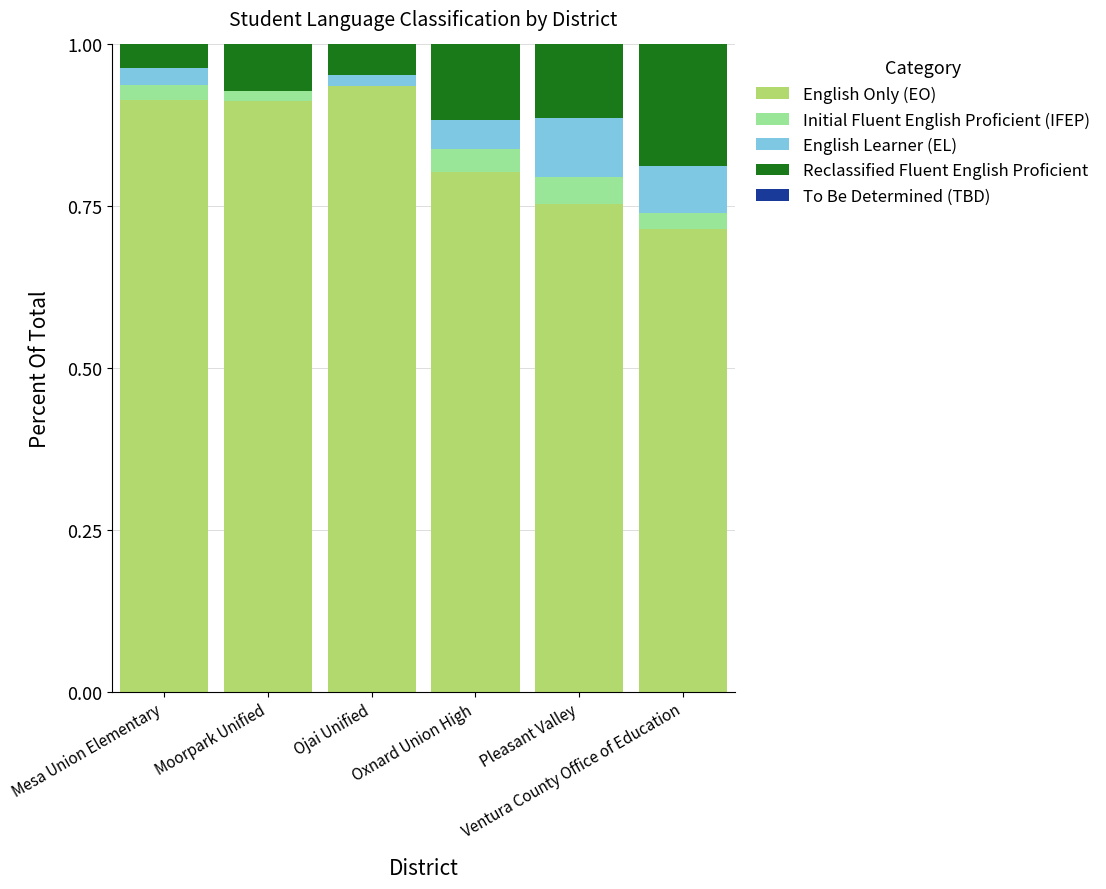

The English Only (EO) series shows 0.5 at Oxnard Union High. True or false?

False